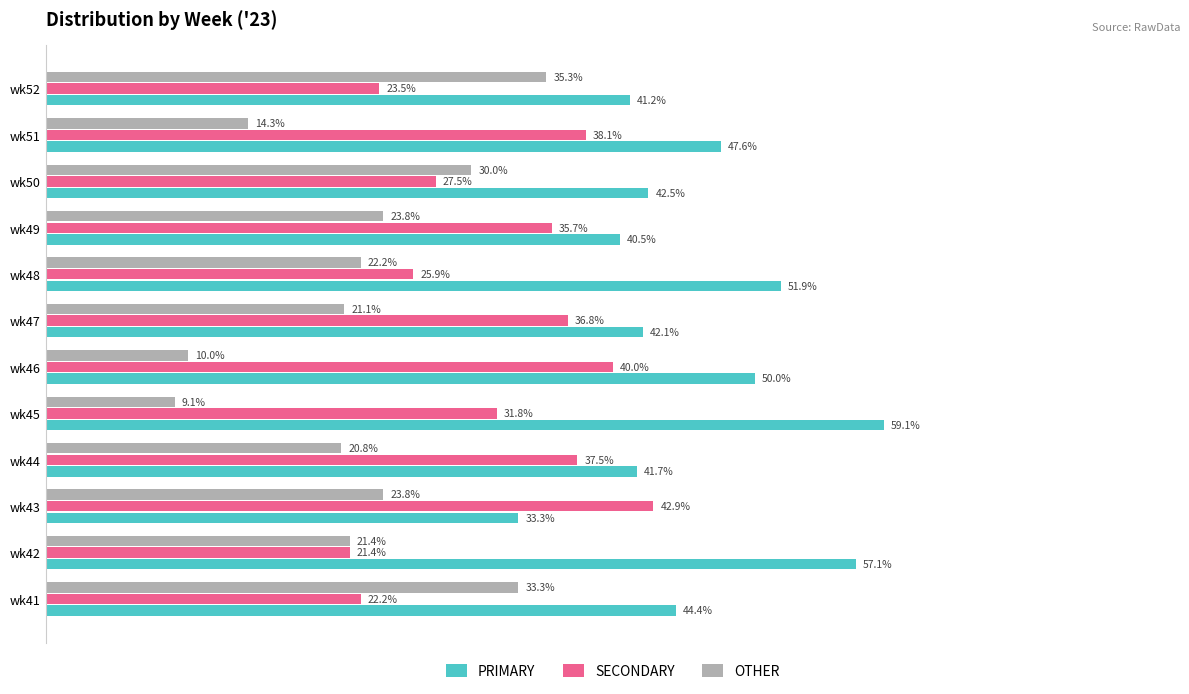

Between wk42 and wk49, which series saw the biggest shift?

PRIMARY